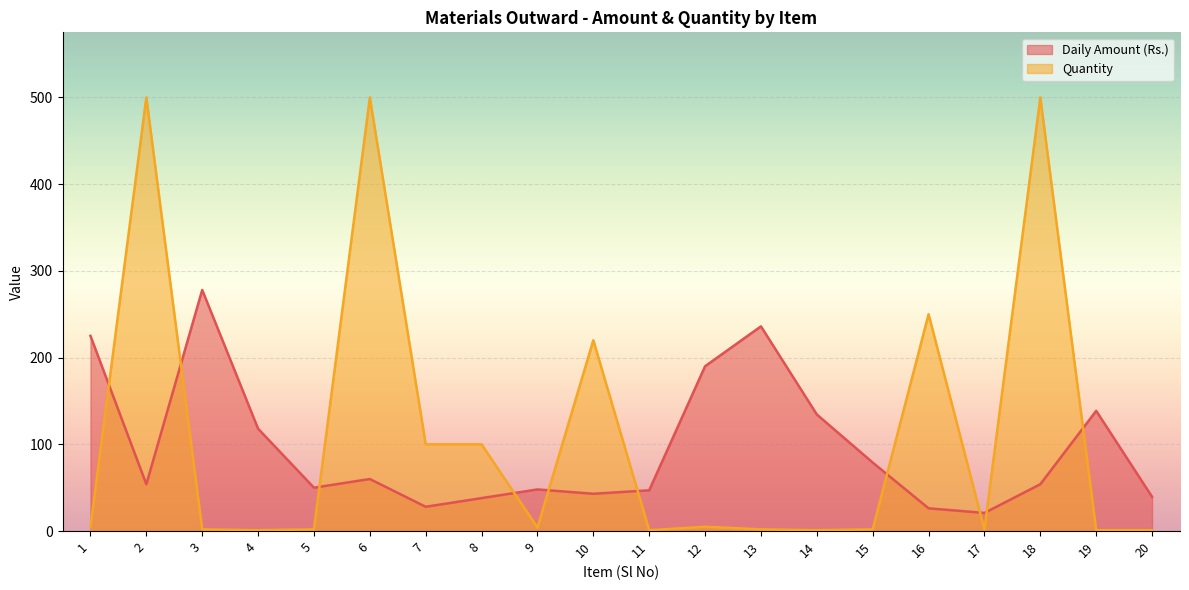

Count the number of data series in this chart.

2